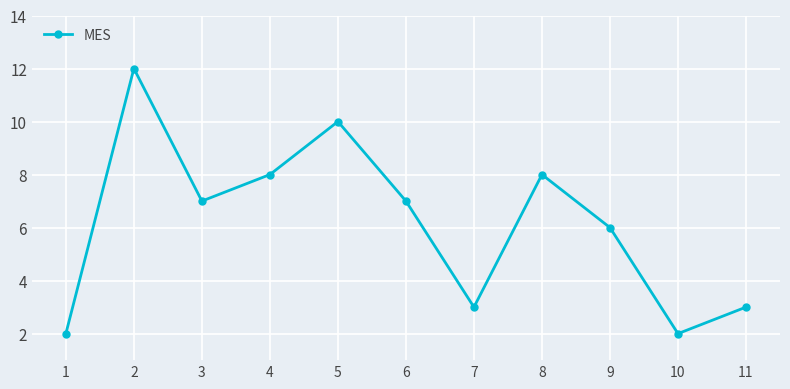

Reading left to right, list all the values displayed in this chart.

1=2	2=12	3=7	4=8	5=10	6=7	7=3	8=8	9=6	10=2	11=3